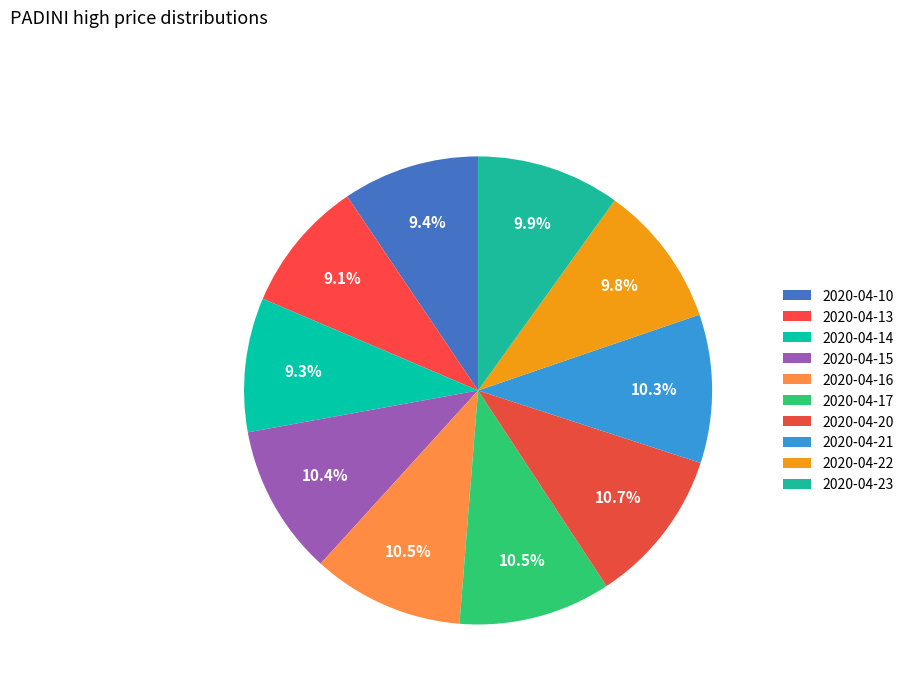

Which has a higher value, 2020-04-10 or 2020-04-23?

2020-04-23